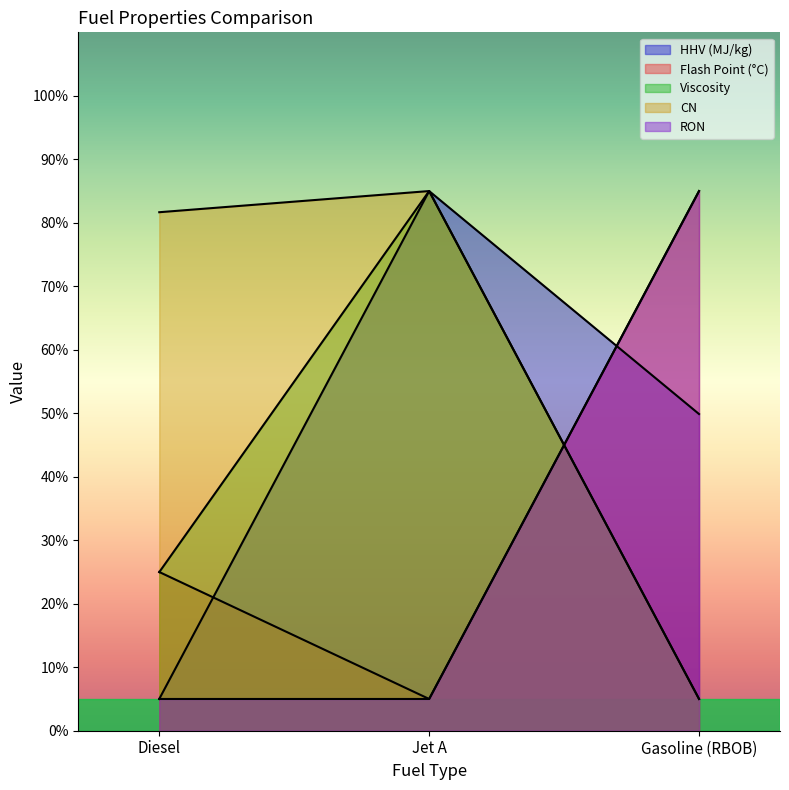

Read the Flash Point (°C) value at Gasoline (RBOB).

85.0